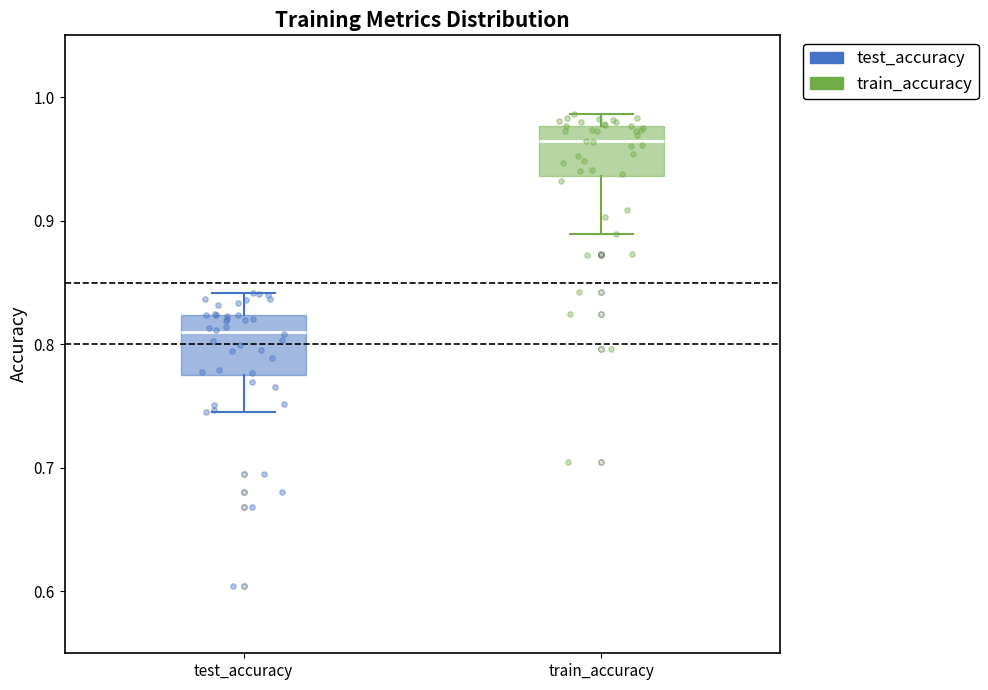

Where does the upper whisker of the box for test_accuracy end on the y-axis? The values are not printed on the chart, so give them approximately, as read against the axis.

0.84